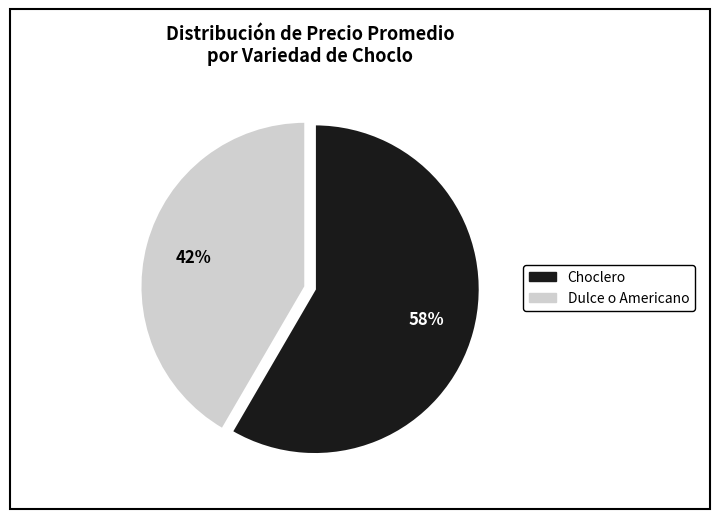

How many slices are in this pie chart?

2